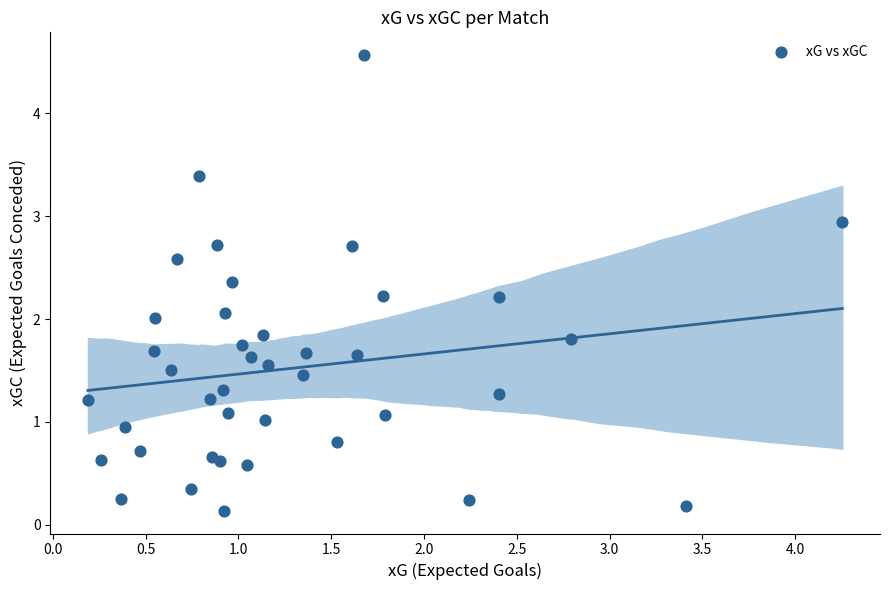

What is the range of Y values (max minus min)?

4.4